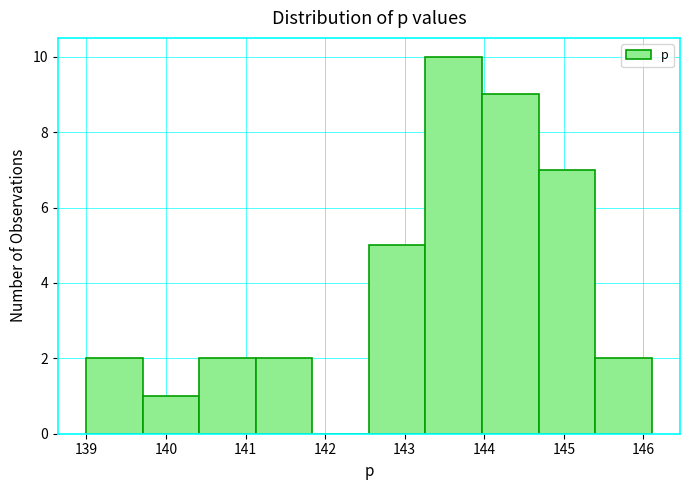

Reading left to right, list every bar in this chart as the range it spans on the x-axis followed by its height. Neither the bar edges nor the heights are printed on the chart, so give them approximately, as read against the axes.

139.0 to 139.7: 2
139.7 to 140.4: 1
140.4 to 141.1: 2
141.1 to 141.8: 2
141.8 to 142.5: 0
142.5 to 143.3: 5
143.3 to 144.0: 10
144.0 to 144.7: 9
144.7 to 145.4: 7
145.4 to 146.1: 2